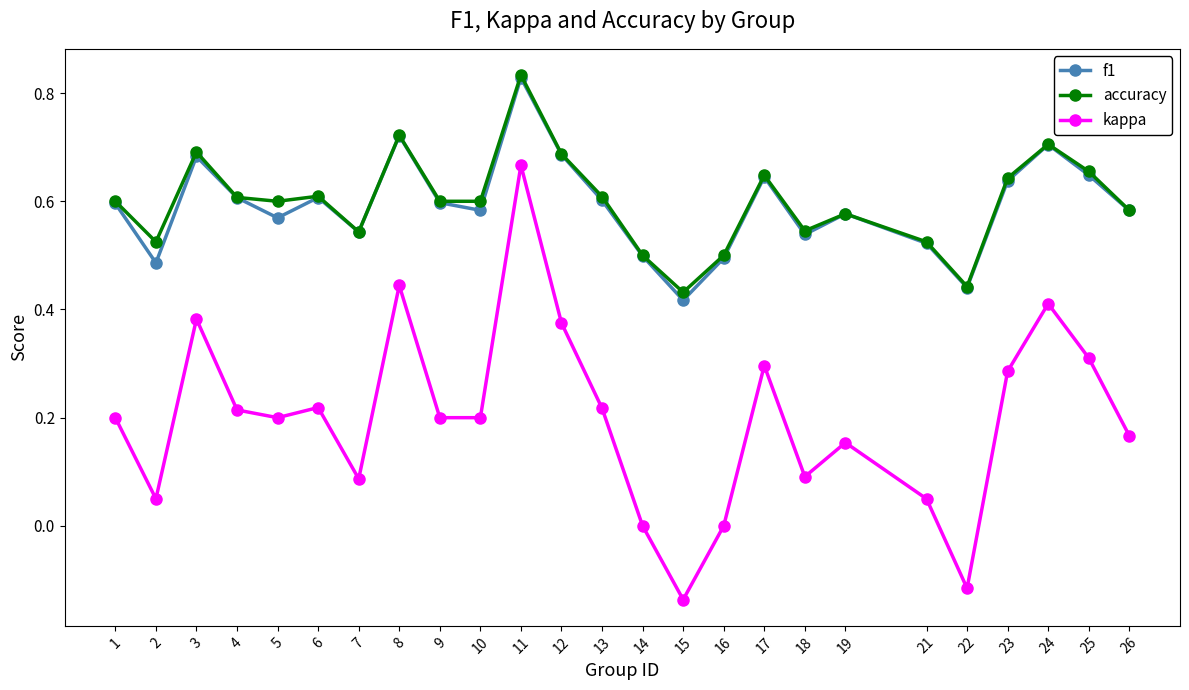

In f1, how many points are lower than both neighbors (excluding endpoints)?

7